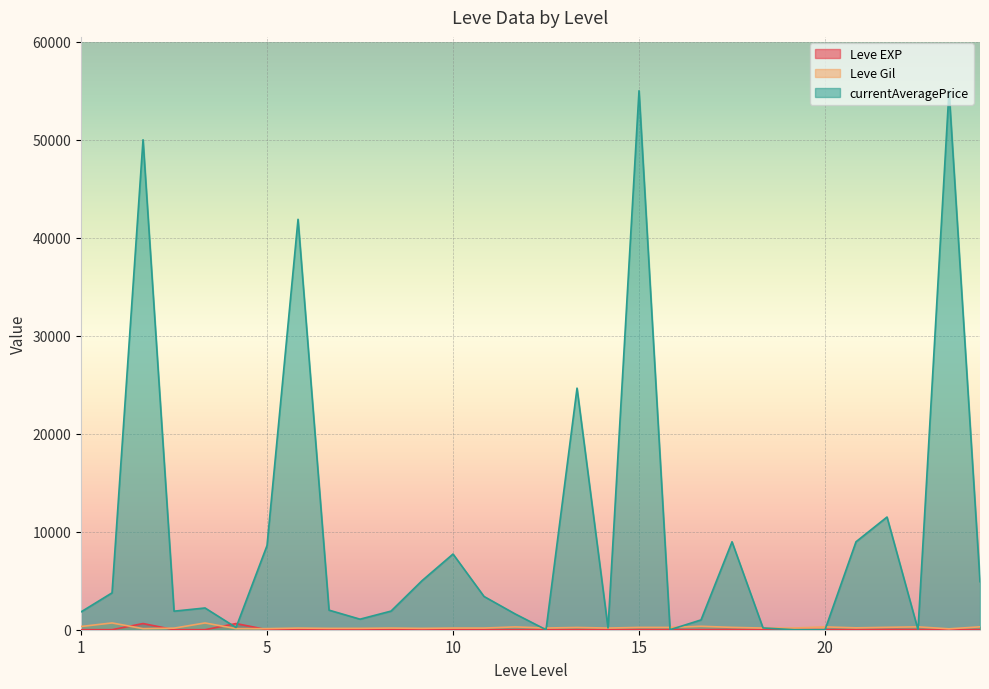

Does the chart display data point markers on the line(s)?

No